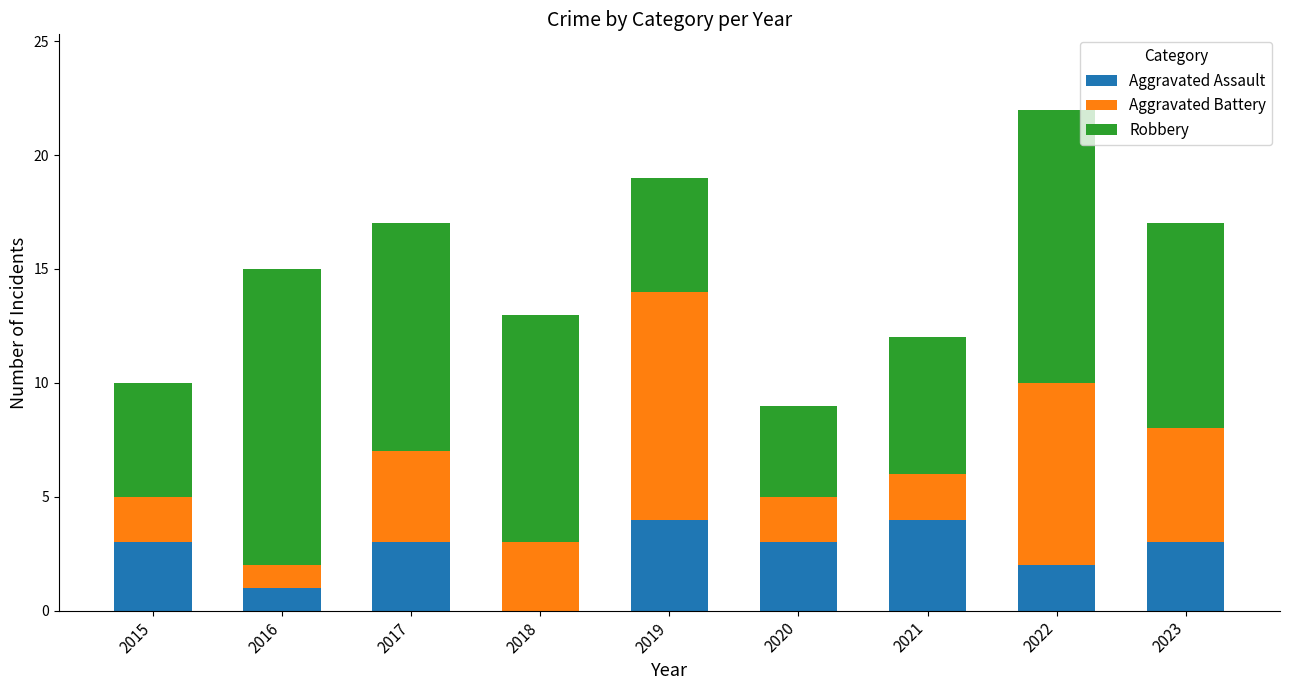

Reading right to left, transcribe the values for Aggravated Assault.

2023=3	2022=2	2021=4	2020=3	2019=4	2018=0	2017=3	2016=1	2015=3